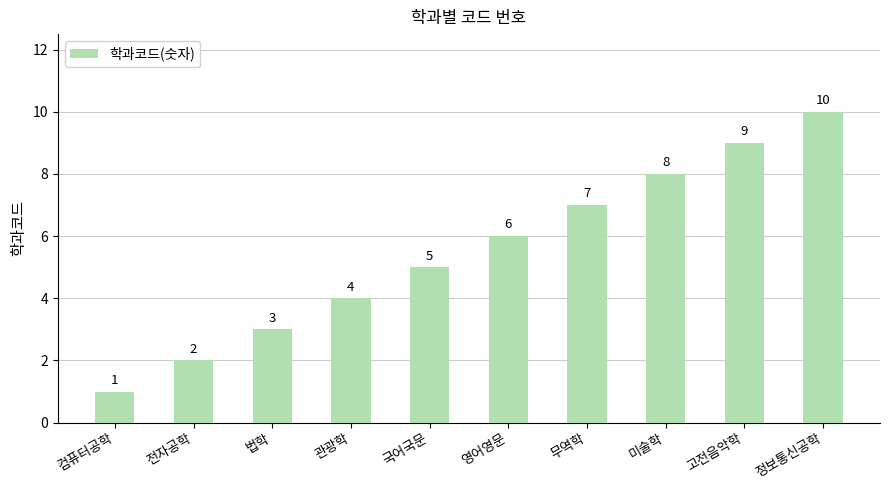

What value does the data have at 무역학?

7